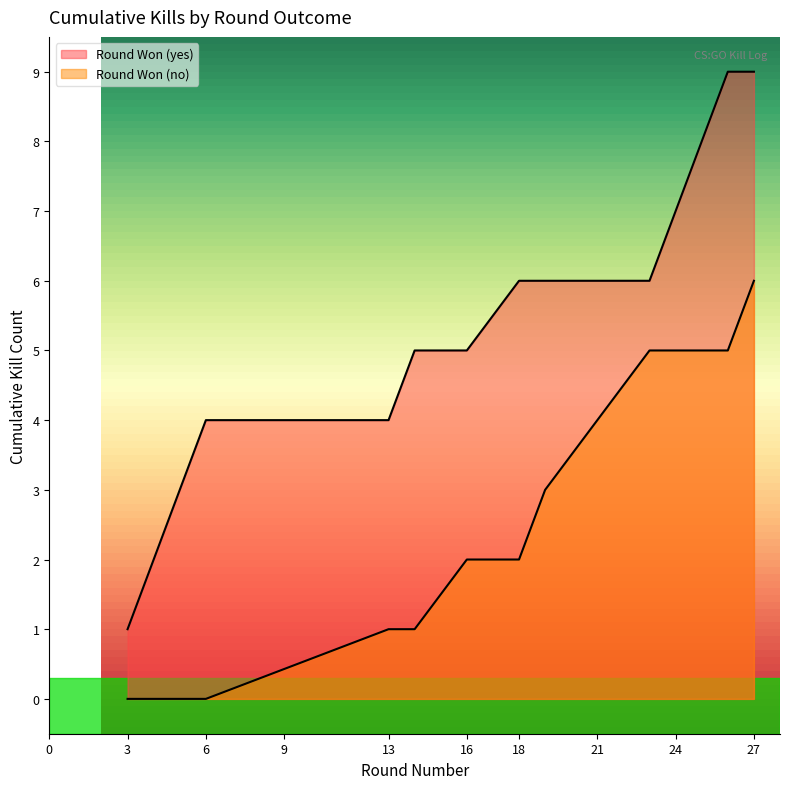

How many distinct data groups are displayed?

2